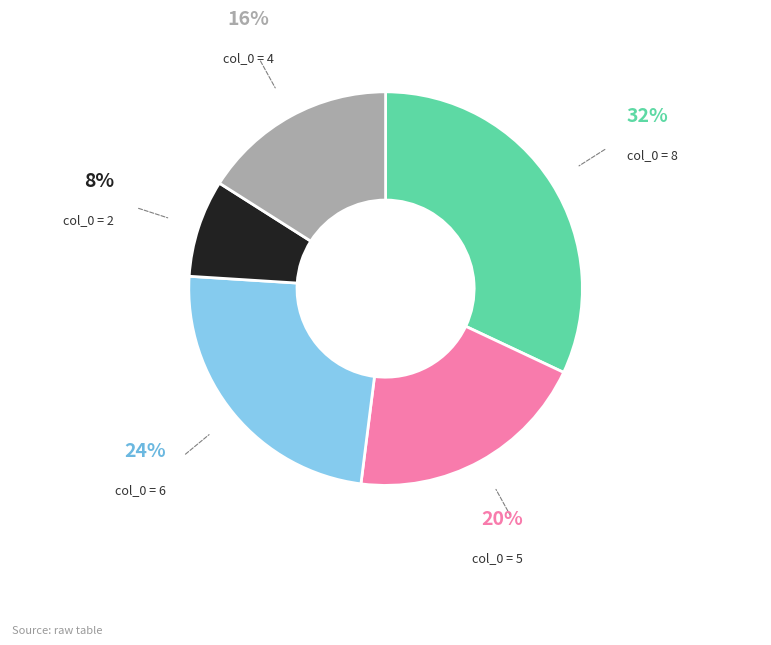

Combined, do col_0 = 5 and col_0 = 2 account for over 50%?

No